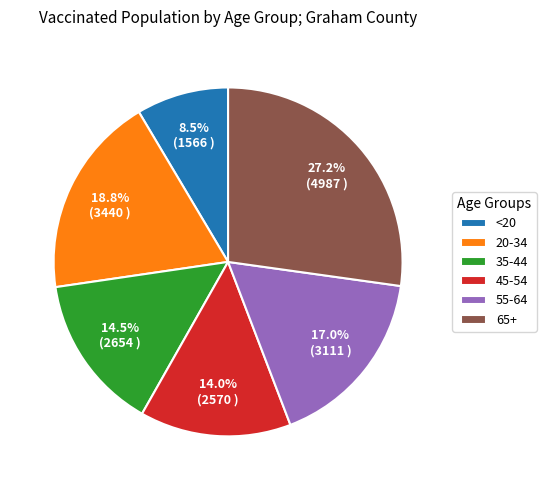

What is the ratio of the value at <20 to the value at 55-64?

0.5